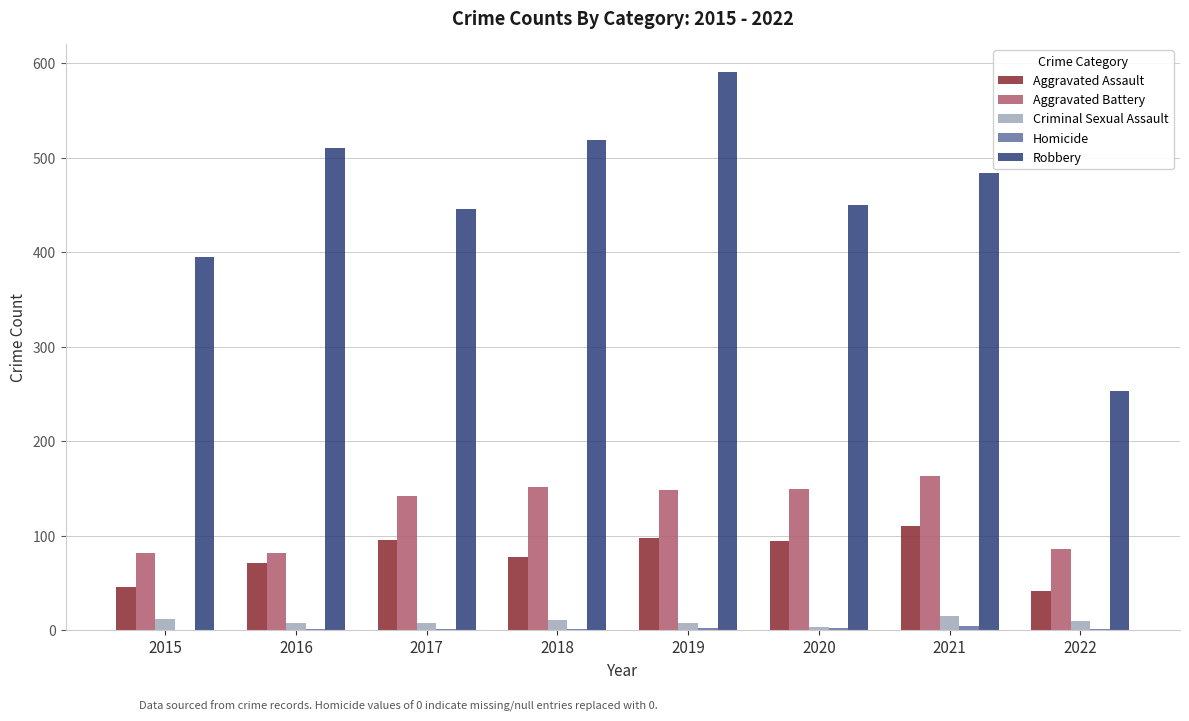

The value of Aggravated Assault at 2020 is 94. True or false?

True